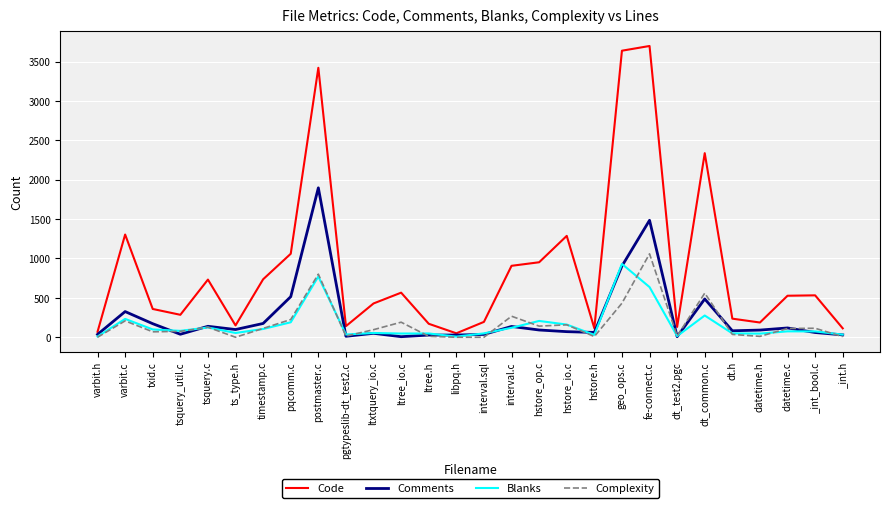

Read the Code value at tsquery_util.c, to the nearest 100.

300